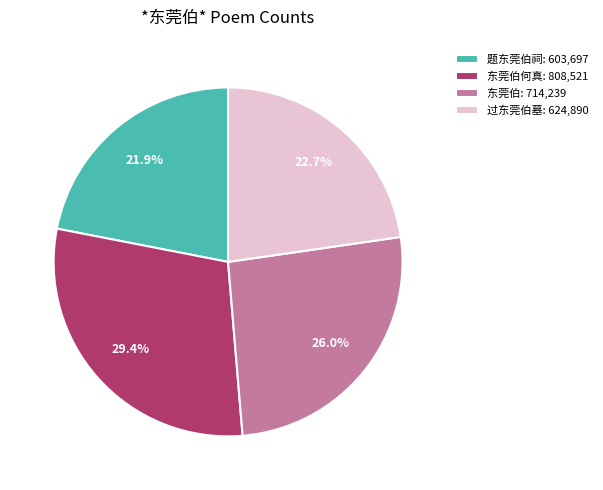

How much of the chart is everything except 过东莞伯墓: 624,890?

77.3%